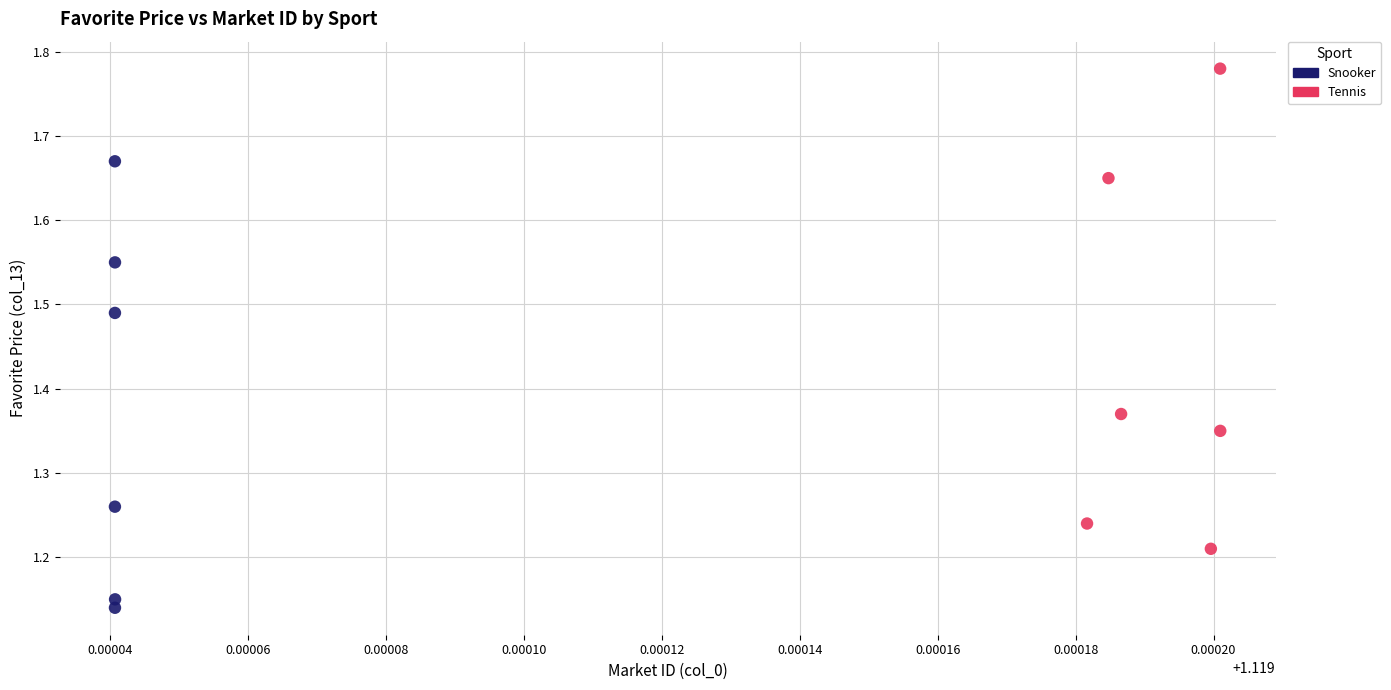

Which series has the largest Y range (max minus min)?

Tennis